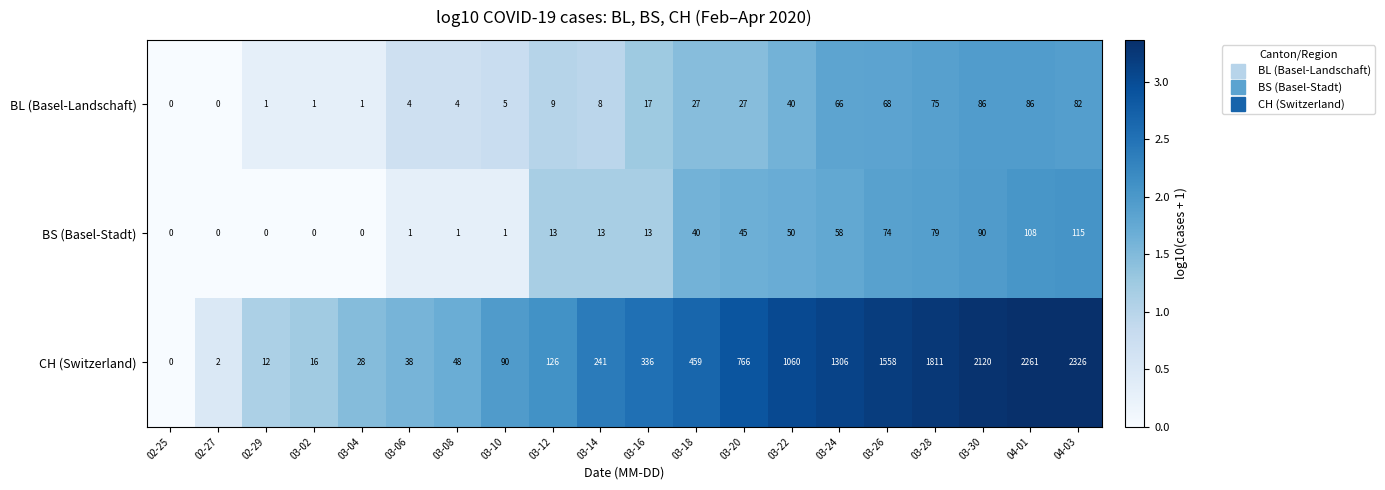

What is the difference between the highest and lowest values at 03-06?

37